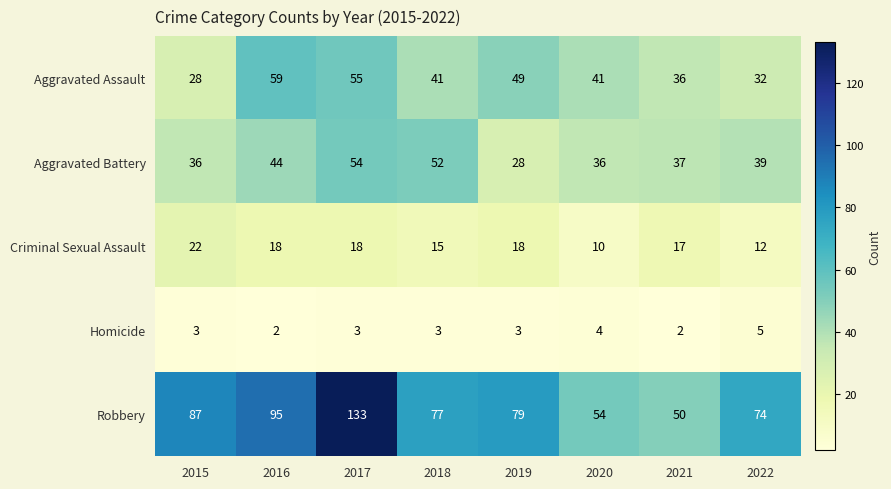

At which category is the sum across all series the highest?

2017